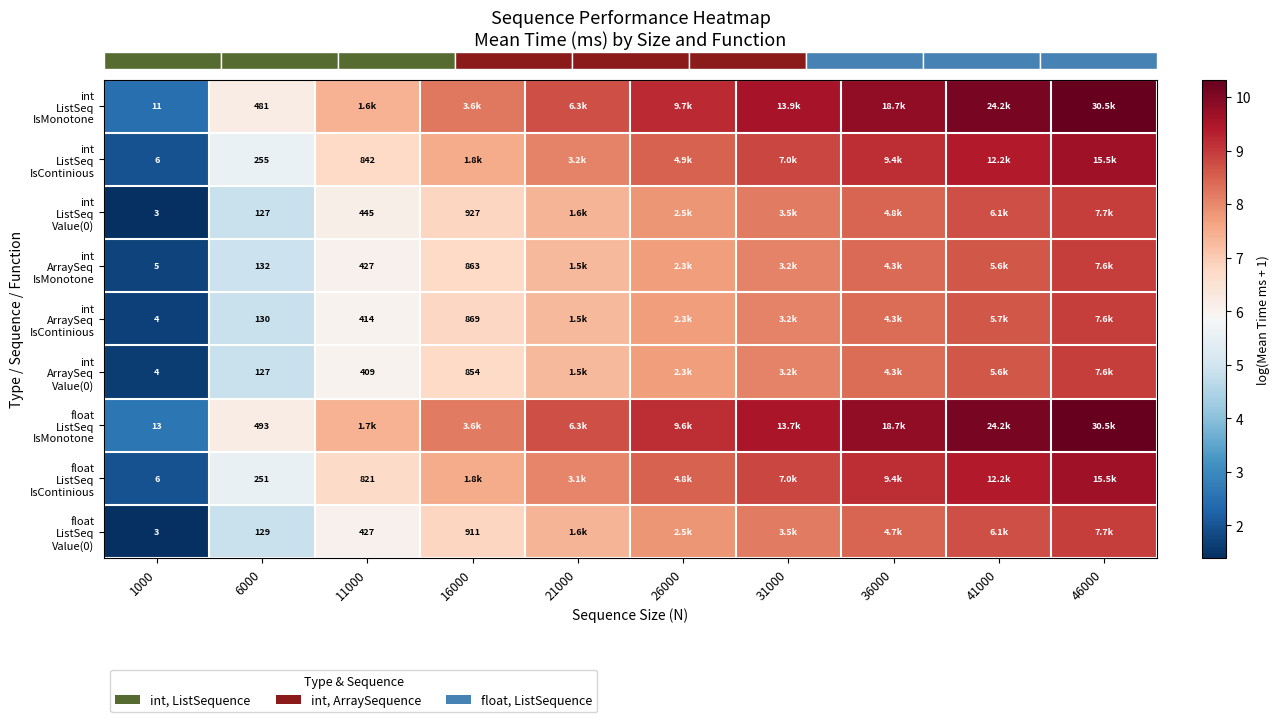

Is it true that row_3 equals 6.8 at 16000?

True